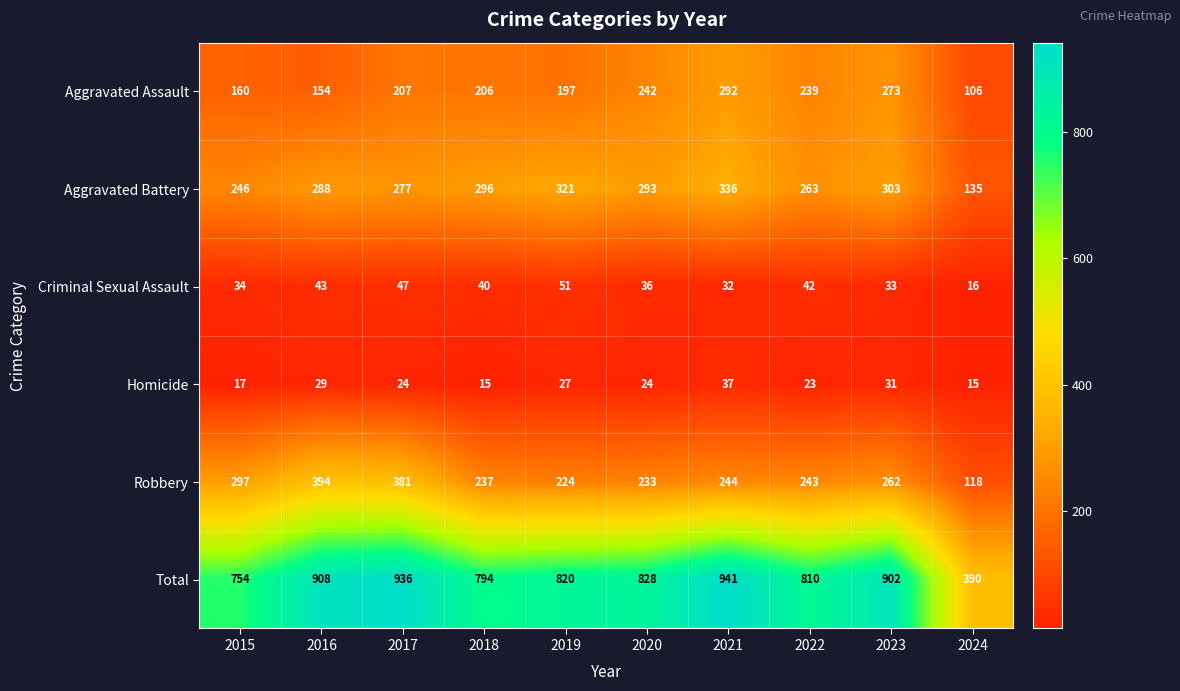

The Aggravated Assault series shows 239 at 2022. True or false?

True